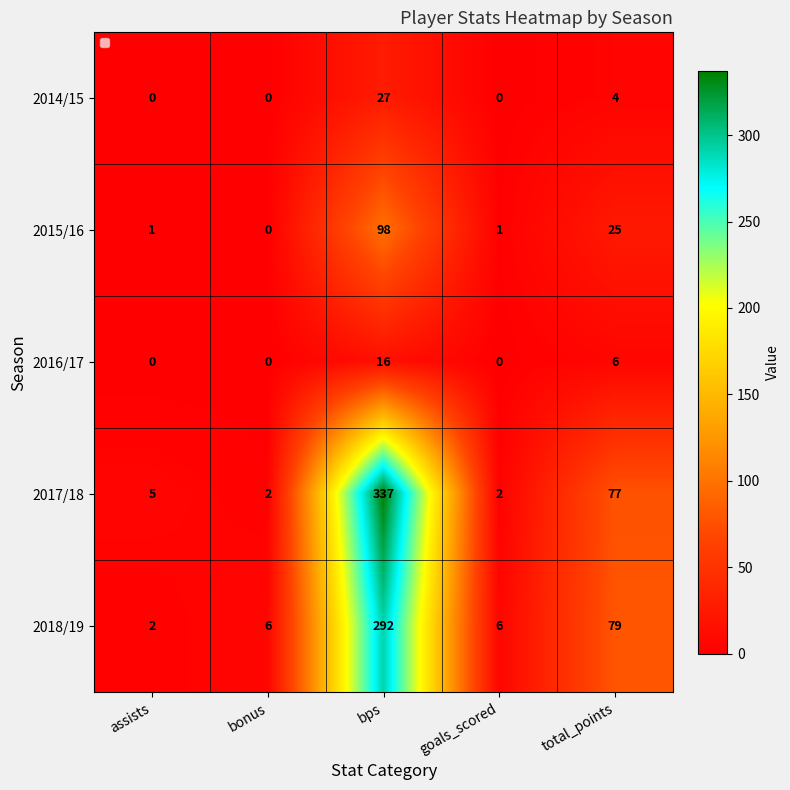

What is the difference between the 2014/15 values at assists and total_points?

4